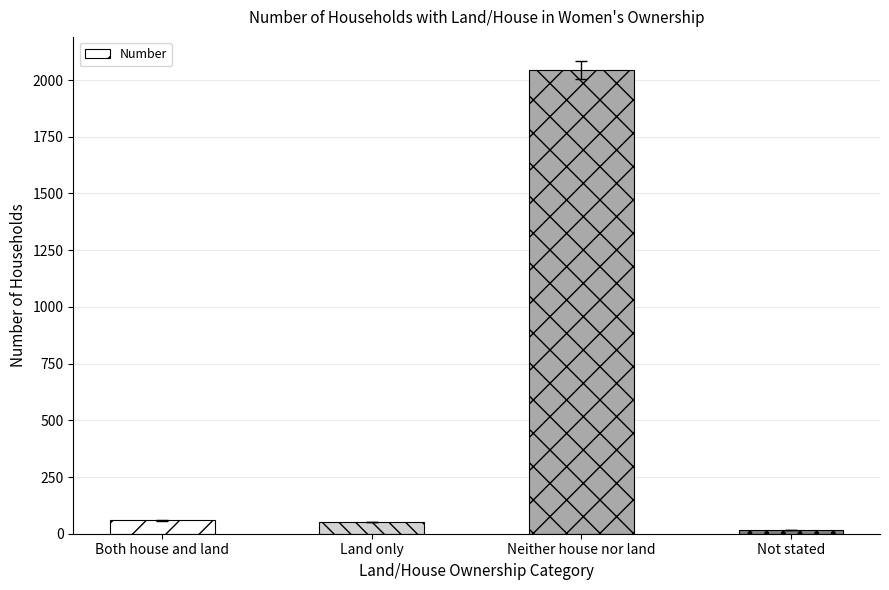

Which has a higher value, Both house and land or Not stated?

Both house and land